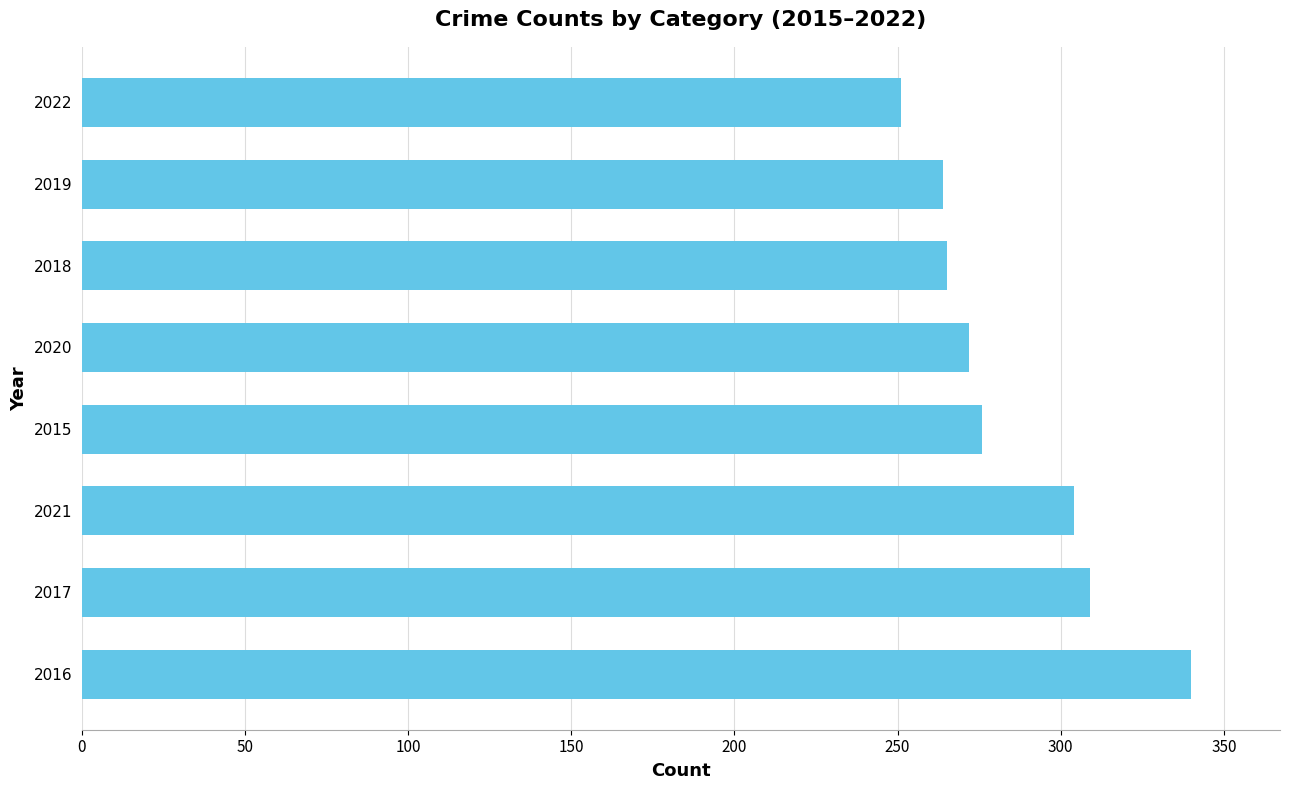

True or false: the data shows 107 at 2018.

False